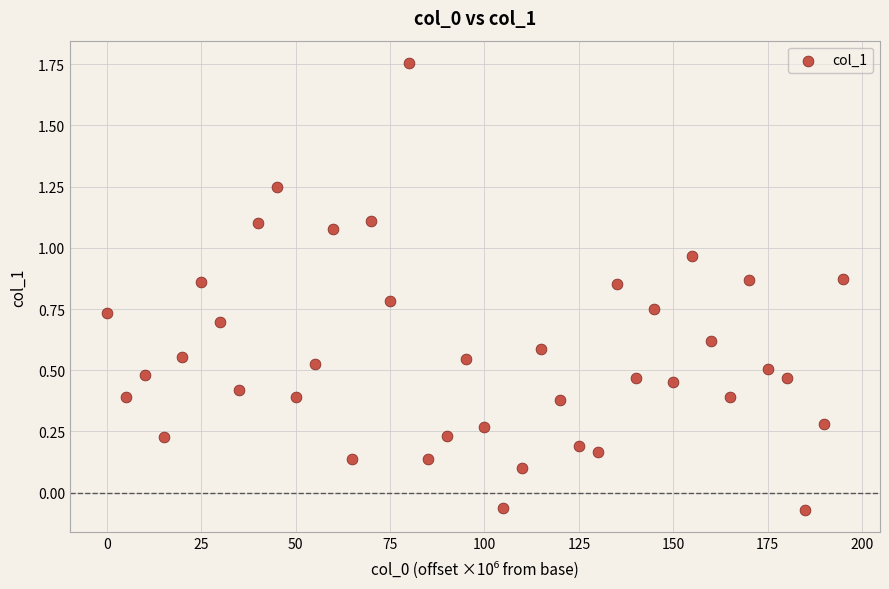

What is the range of X values (max minus min)?

195.0